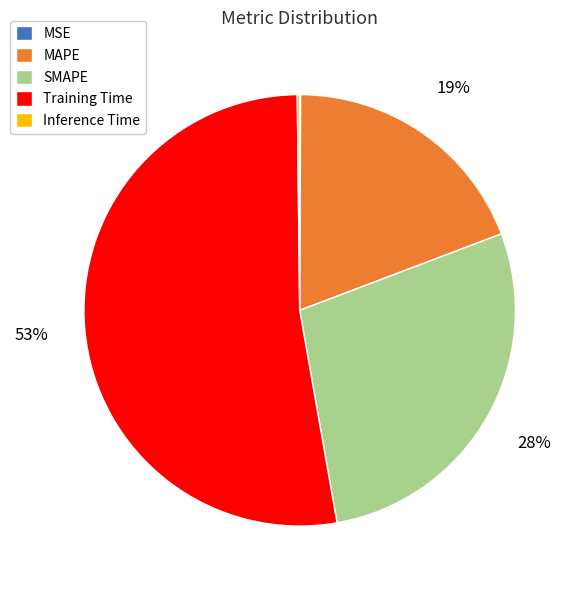

Combined, do SMAPE and Training Time account for over 50%?

Yes